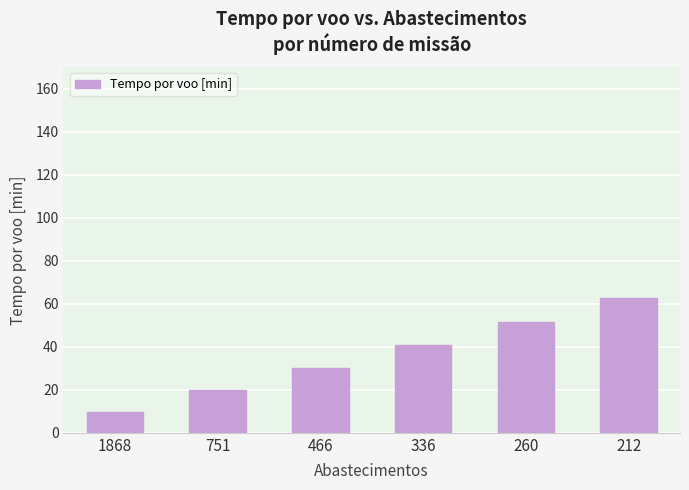

Are the bars grouped side by side (vs. stacked)?

No